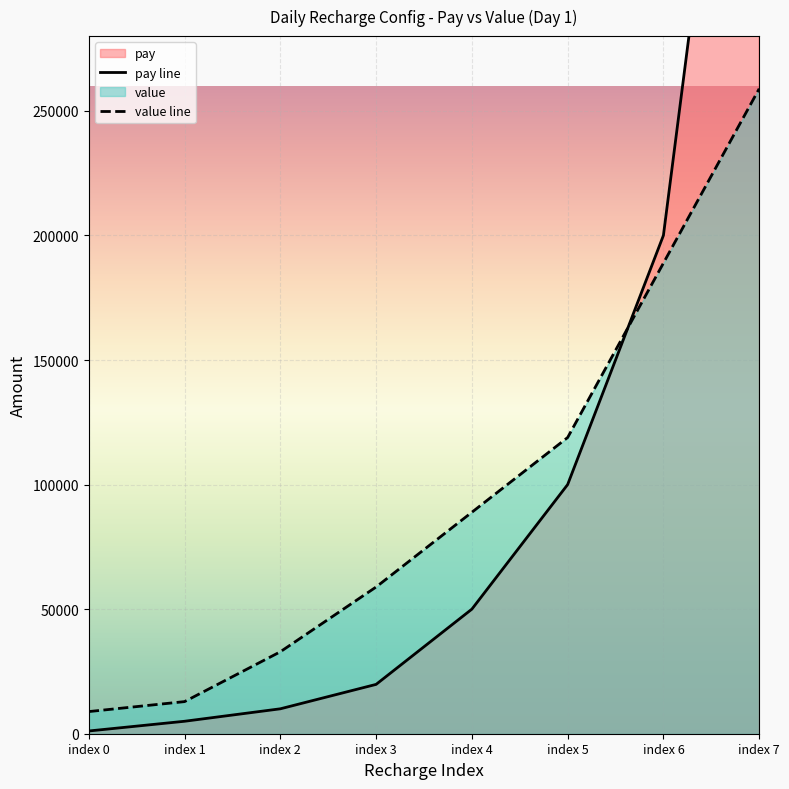

Where is value line nearest to the value 133888?

index 5